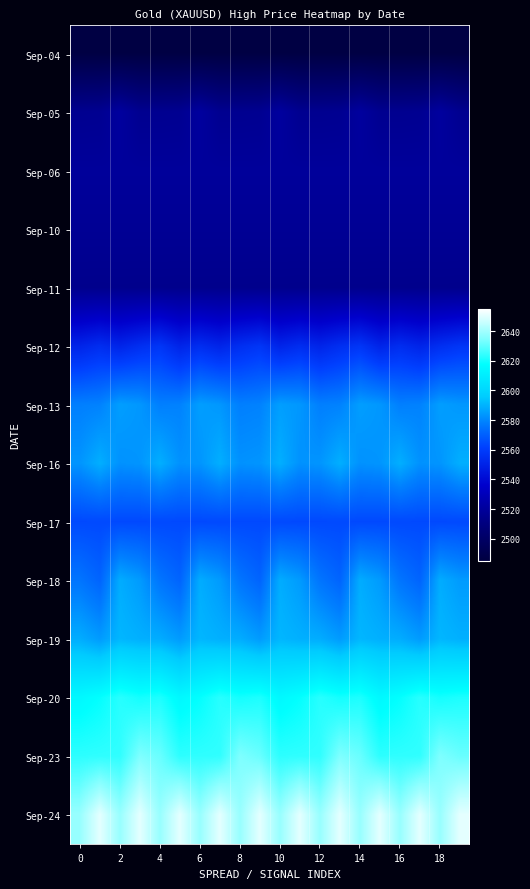

Reading right to left, list all the values displayed in this chart.

Sep-04: 2486.6	2486.6	2486.6	2486.6	2486.6	2486.6	2486.6	2486.6	2486.6	2486.6	2486.6	2486.6	2486.6	2486.6	2486.6	2486.6	2486.6	2486.6	2486.6	2486.6
Sep-05: 2515.9	2520.7	2516.3	2515.9	2515.9	2520.7	2516.3	2515.9	2515.9	2520.7	2516.3	2515.9	2515.9	2520.7	2516.3	2515.9	2515.9	2520.7	2516.3	2515.9
Sep-06: 2519.4	2519.4	2519.4	2519.4	2519.4	2519.4	2519.4	2519.4	2519.4	2519.4	2519.4	2519.4	2519.4	2519.4	2519.4	2519.4	2519.4	2519.4	2519.4	2519.4
Sep-10: 2517.3	2517.3	2517.3	2517.3	2517.3	2517.3	2517.3	2517.3	2517.3	2517.3	2517.3	2517.3	2517.3	2517.3	2517.3	2517.3	2517.3	2517.3	2517.3	2517.3
Sep-11: 2514.6	2514.8	2514.6	2514.8	2514.6	2514.8	2514.6	2514.8	2514.6	2514.8	2514.6	2514.8	2514.6	2514.8	2514.6	2514.8	2514.6	2514.8	2514.6	2514.8
Sep-12: 2557.4	2554.5	2550.5	2554.0	2550.5	2557.4	2554.5	2550.5	2554.0	2550.5	2557.4	2554.5	2550.5	2554.0	2550.5	2557.4	2554.5	2550.5	2554.0	2550.5
Sep-13: 2583.7	2585.3	2579.1	2578.4	2583.7	2585.3	2579.1	2578.4	2583.7	2585.3	2579.1	2578.4	2583.7	2585.3	2579.1	2578.4	2583.7	2585.3	2579.1	2578.4
Sep-16: 2589.0	2583.3	2582.6	2589.0	2583.3	2582.6	2589.0	2583.3	2582.6	2589.0	2583.3	2582.6	2589.0	2583.3	2582.6	2589.0	2583.3	2582.6	2589.0	2583.3
Sep-17: 2563.9	2563.9	2563.9	2563.9	2563.9	2563.9	2563.9	2563.9	2563.9	2563.9	2563.9	2563.9	2563.9	2563.9	2563.9	2563.9	2563.9	2563.9	2563.9	2563.9
Sep-18: 2584.6	2588.4	2571.2	2575.7	2584.6	2588.4	2571.2	2575.7	2584.6	2588.4	2571.2	2575.7	2584.6	2588.4	2571.2	2575.7	2584.6	2588.4	2571.2	2575.7
Sep-19: 2589.2	2590.8	2584.6	2588.4	2589.2	2590.8	2584.6	2588.4	2589.2	2590.8	2584.6	2588.4	2589.2	2590.8	2584.6	2588.4	2589.2	2590.8	2584.6	2588.4
Sep-20: 2621.2	2620.0	2622.7	2617.8	2614.9	2621.2	2620.0	2622.7	2617.8	2614.9	2621.2	2620.0	2622.7	2617.8	2614.9	2621.2	2620.0	2622.7	2617.8	2614.9
Sep-23: 2631.5	2634.4	2623.9	2623.8	2623.4	2631.5	2634.4	2623.9	2623.8	2623.4	2631.5	2634.4	2623.9	2623.8	2623.4	2631.5	2634.4	2623.9	2623.8	2623.4
Sep-24: 2650.6	2638.3	2650.6	2638.3	2650.6	2638.3	2650.6	2638.3	2650.6	2638.3	2650.6	2638.3	2650.6	2638.3	2650.6	2638.3	2650.6	2638.3	2650.6	2638.3